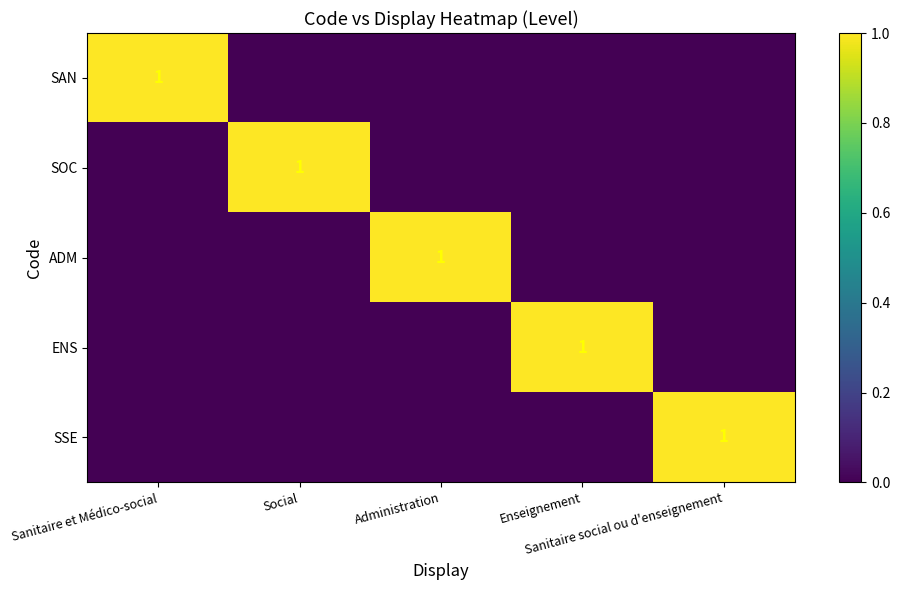

At which category does the chart reach its peak across all series?

Sanitaire et Médico-social